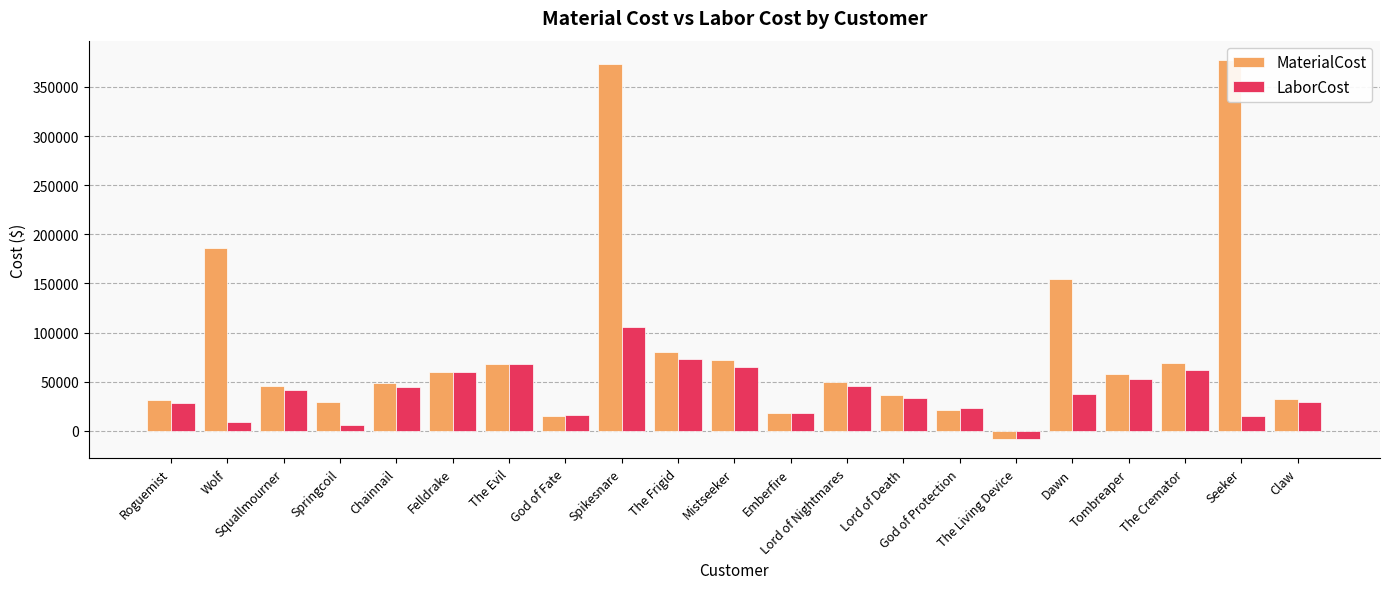

How many values in the LaborCost series are below 37690?

10